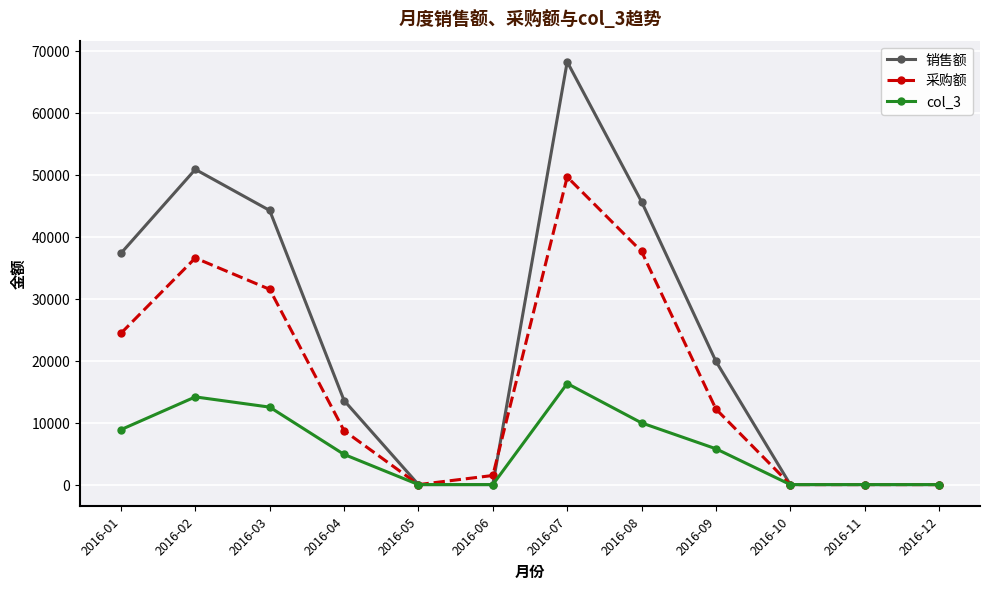

Reading left to right, extract all data points from this chart.

销售额: 37330.8	50875.3	44244.0	13571.5	0.0	0.0	68234.0	45658.0	19890.0	0.0	0.0	0.0
采购额: 24418.1	36571.4	31513.9	8700.8	0.0	1471.4	49652.1	37622.6	12189.0	0.0	0.0	0.0
col_3: 8867.7	14154.5	12502.7	4870.7	0.0	0.0	16314.7	9956.7	5779.7	0.0	0.0	0.0